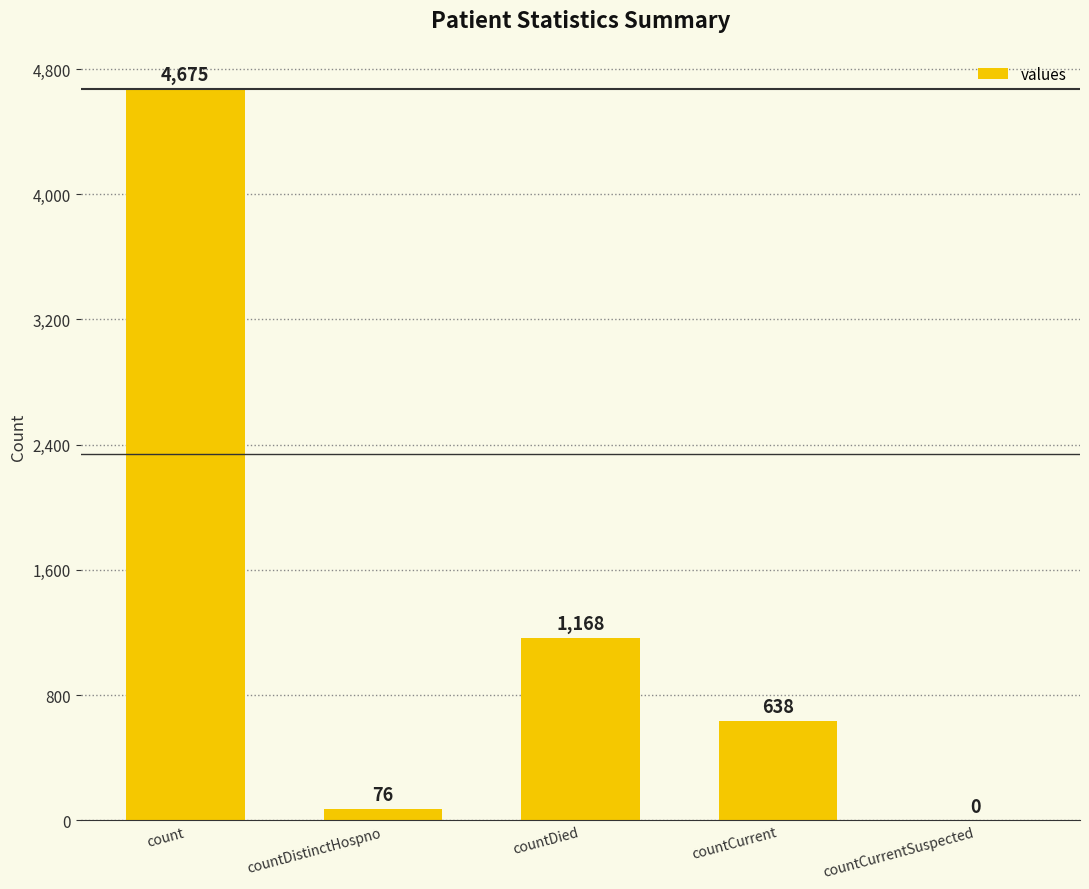

What is the sum of the values at countDistinctHospno and countCurrentSuspected?

76